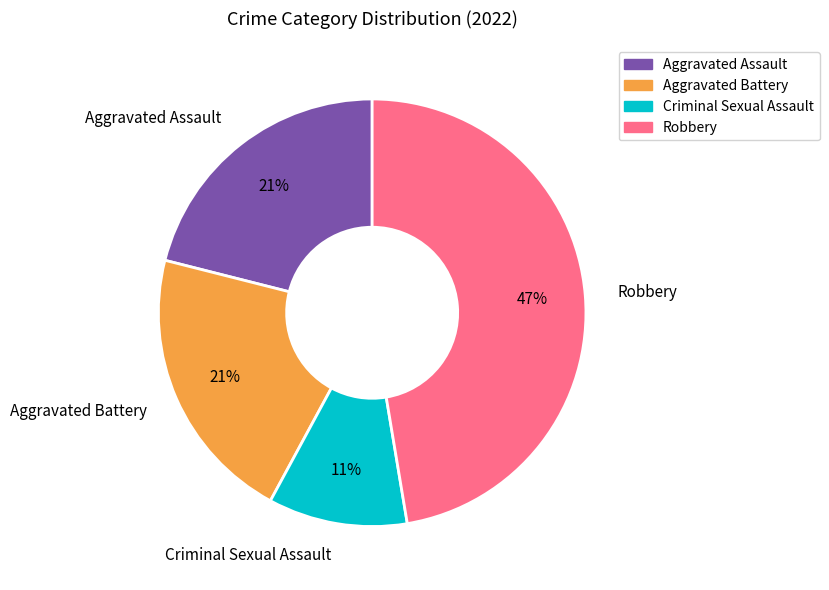

Is there any slice that represents more than half of the pie?

No